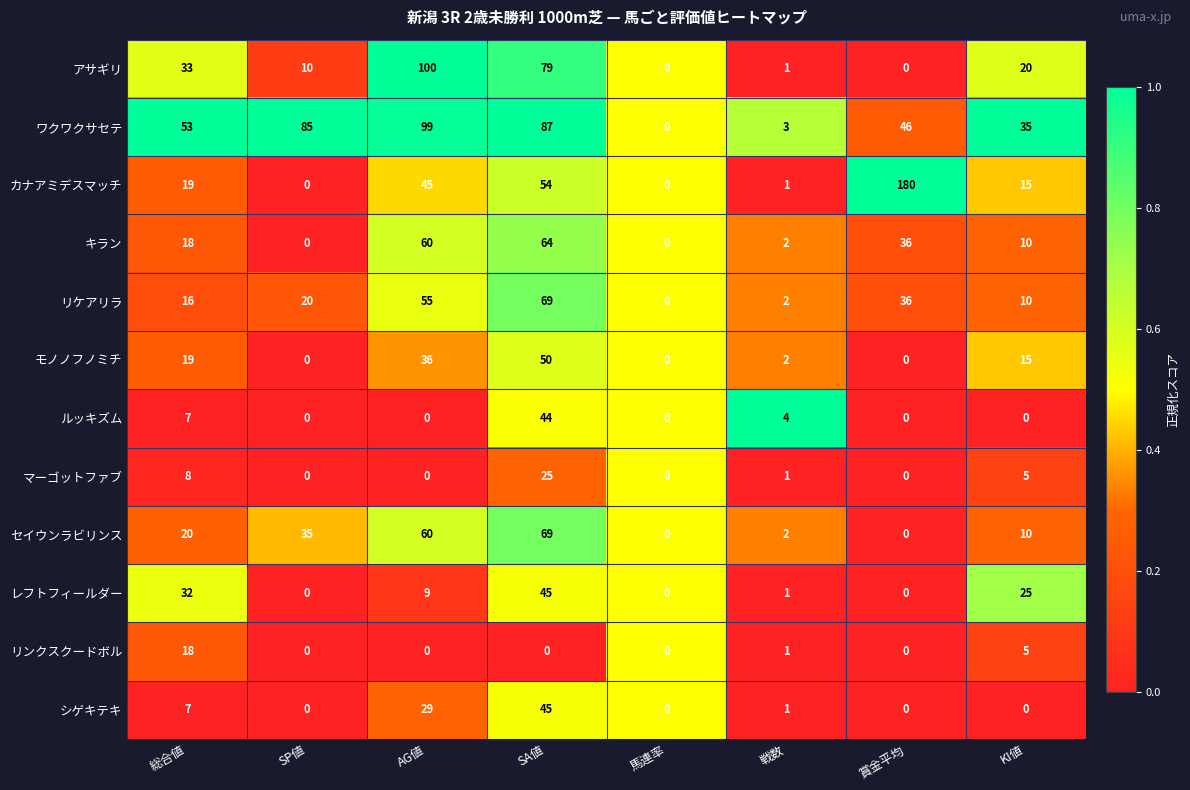

What is the difference between the maximum and minimum values in the レフトフィールダー series?

45